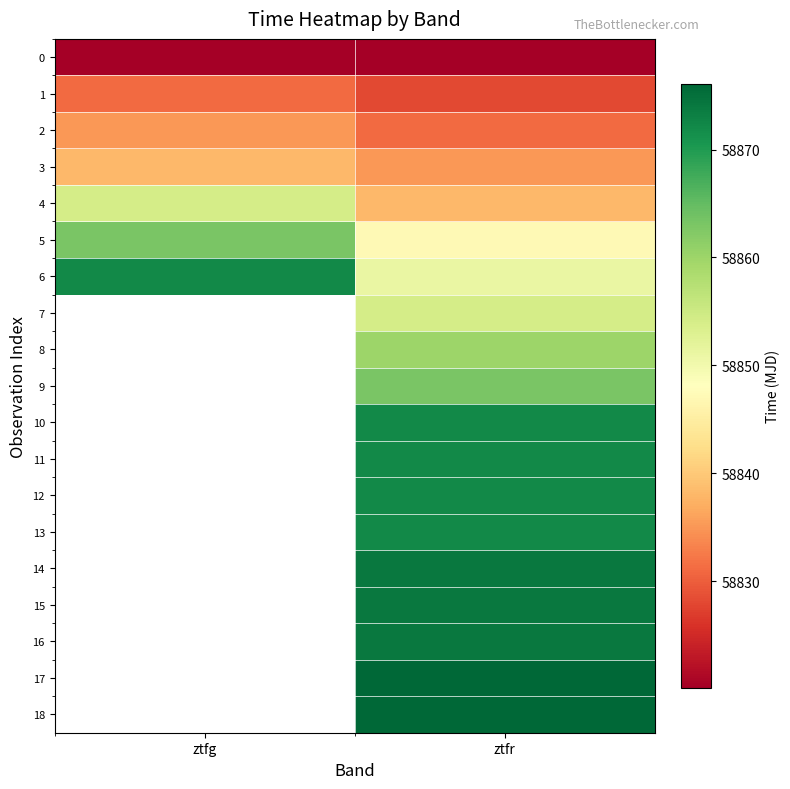

How many values in the 2 series are below 58835?

1